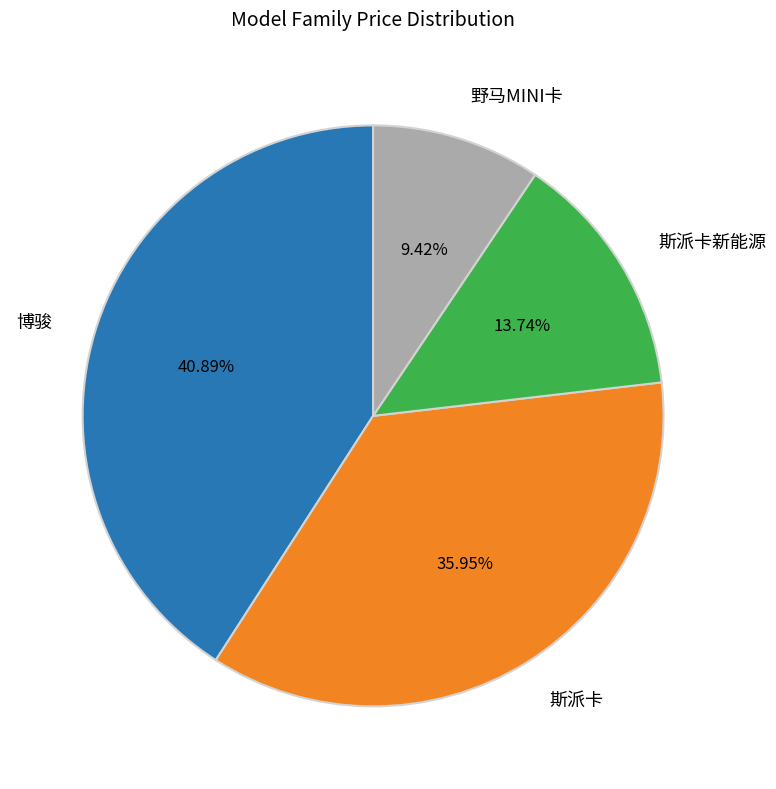

To the nearest percent, what portion does 斯派卡 represent?

36%